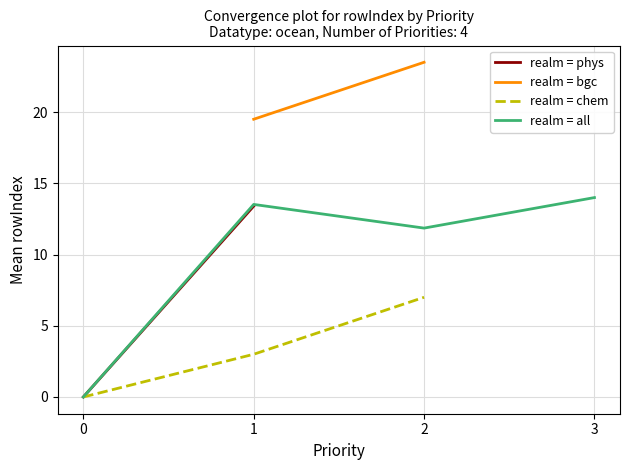

At which category does the chart reach its peak across all series?

2